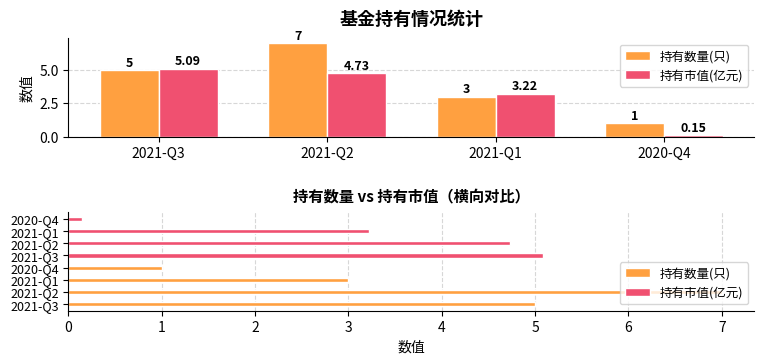

Rank the series by their average value, from highest to lowest.

持有数量(只), 持有市值(亿元)